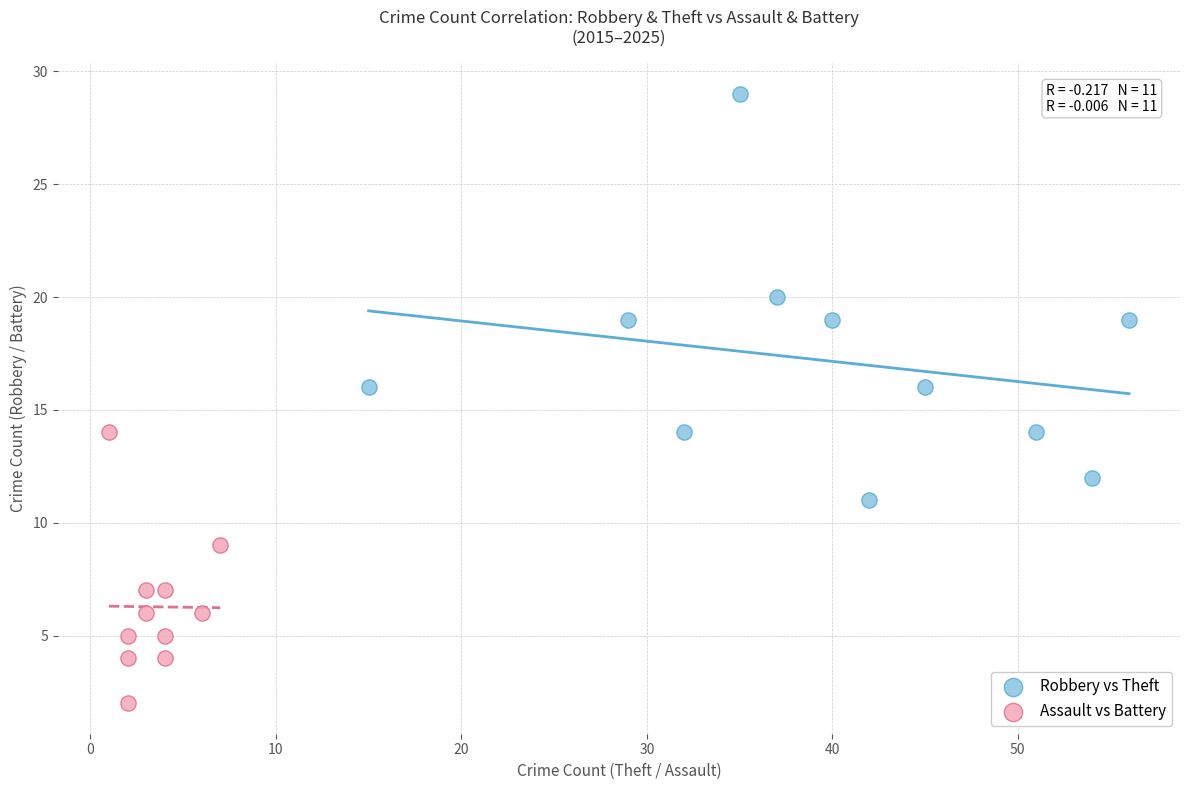

Which series reaches the maximum Y coordinate?

Robbery vs Theft